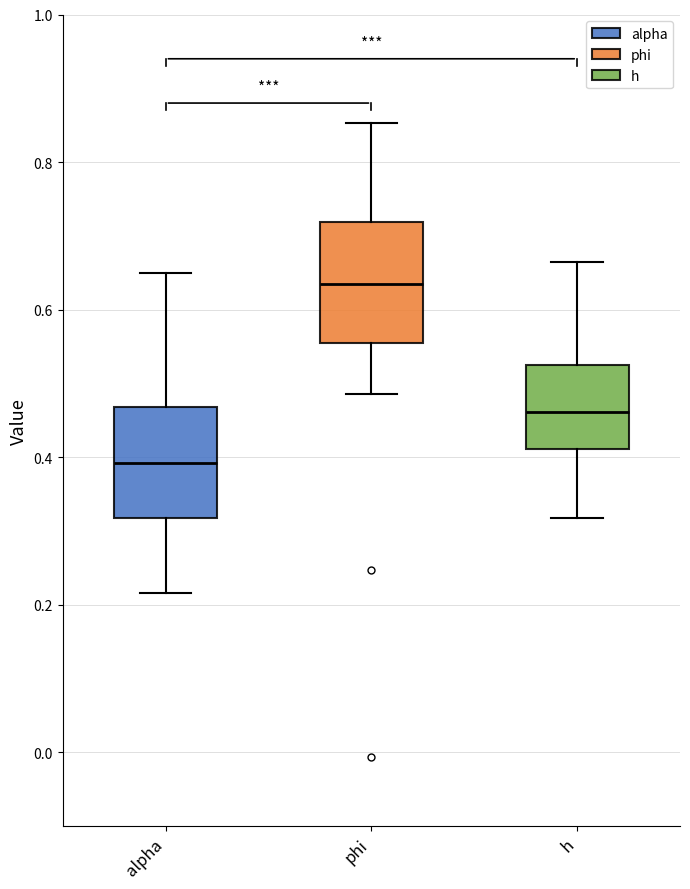

Where is the upper edge of the box for phi on the y-axis? The values are not printed on the chart, so give them approximately, as read against the axis.

0.72